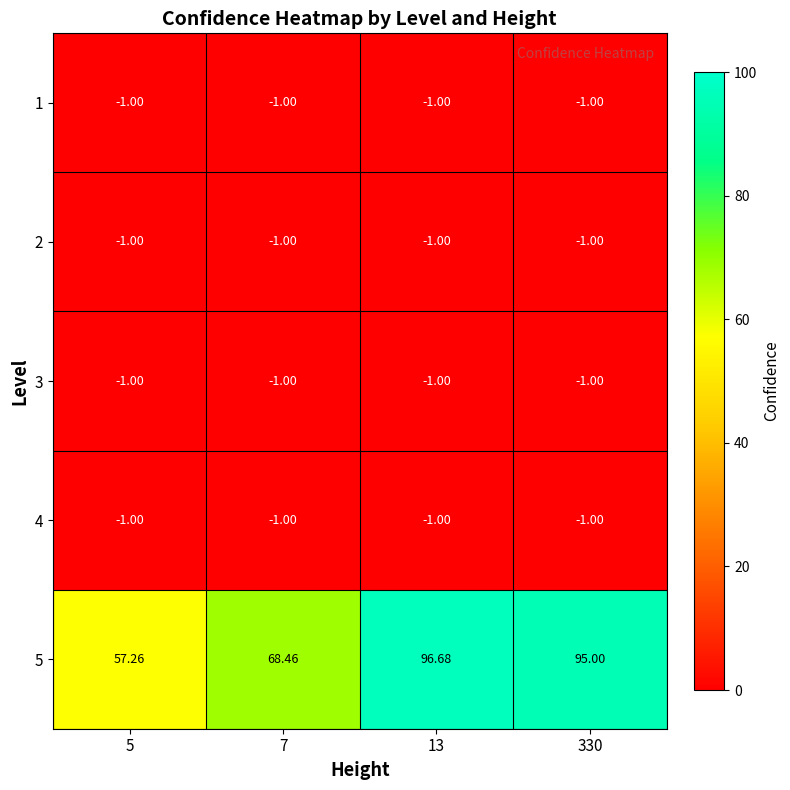

Is the value of 5 at 7 greater than the value of 2 at 7?

Yes